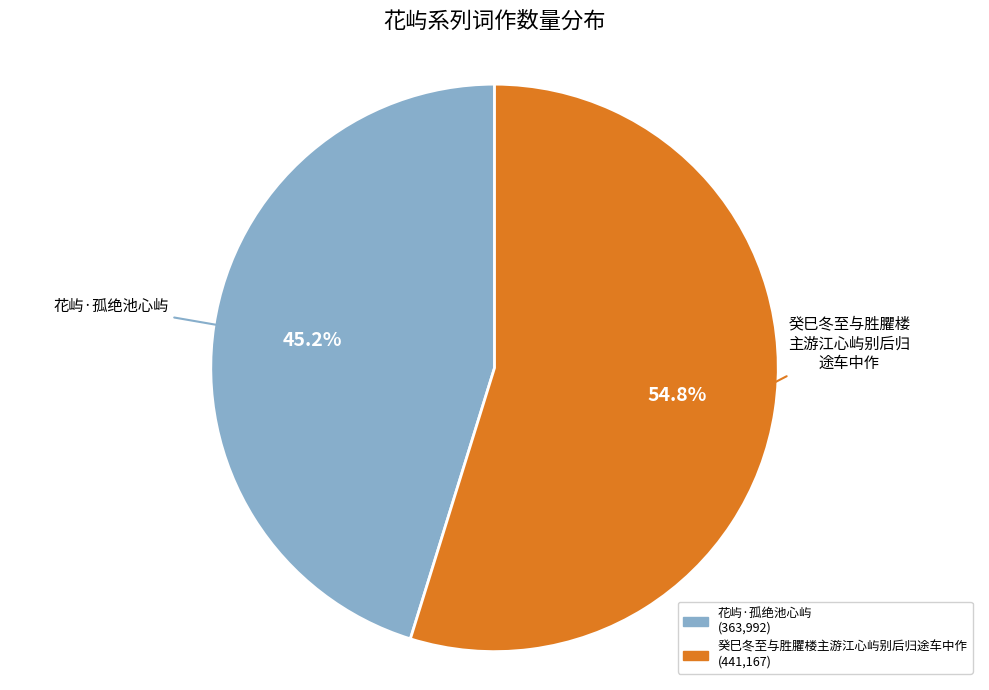

Does any single category account for the majority?

Yes